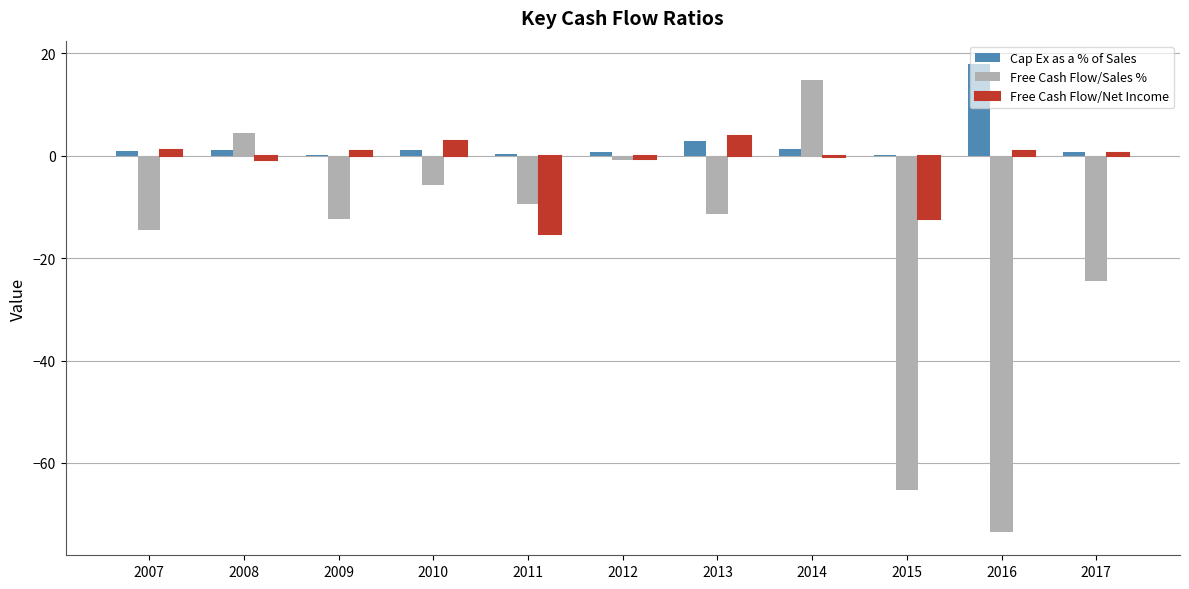

Which series changed the most between 2008 and 2017?

Free Cash Flow/Sales %